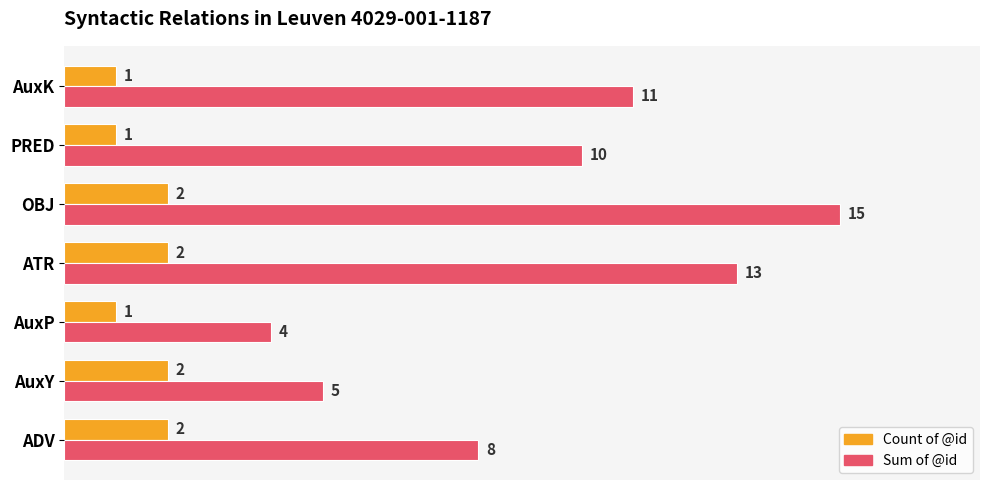

Which series changed the most between OBJ and AuxK?

Sum of @id